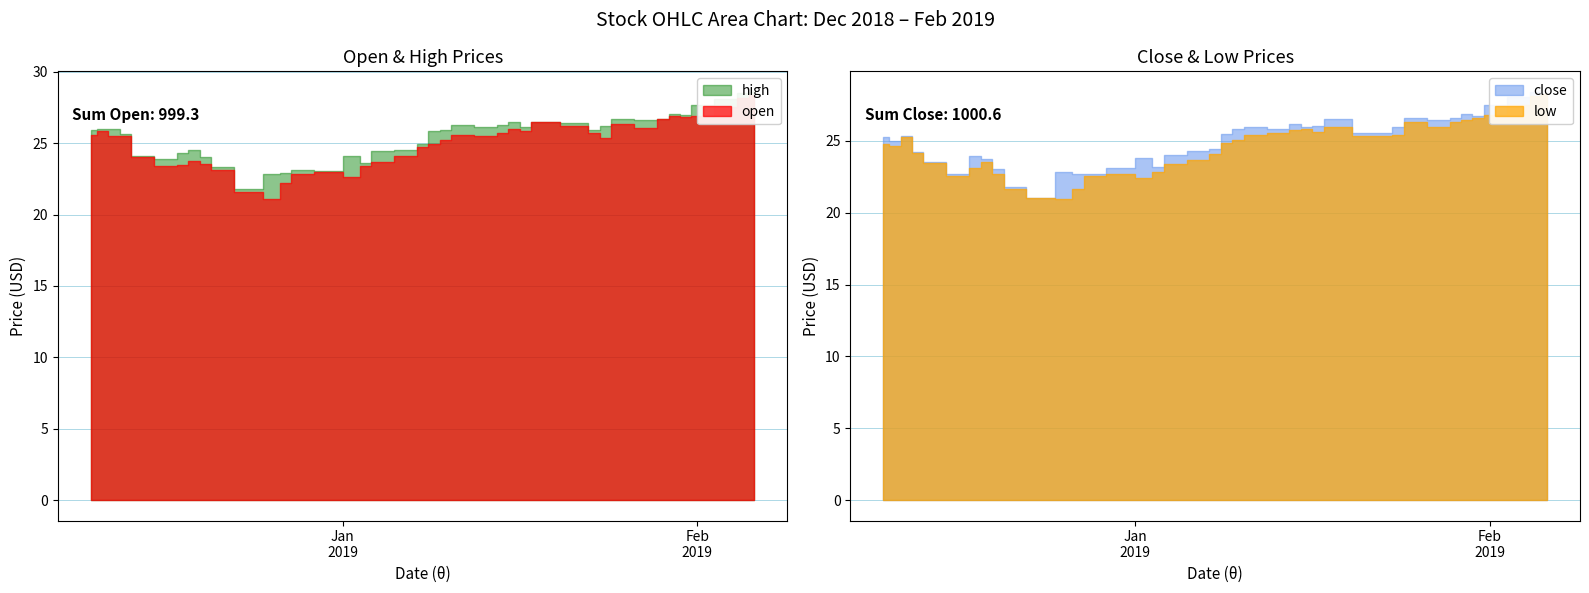

Reading left to right, what are all the values shown in this chart?

open: 25.6	25.8	25.5	25.5	24.0	23.4	23.5	23.7	23.6	23.1	21.6	21.1	22.2	22.8	22.9	22.6	23.4	23.7	24.1	24.8	24.9	25.2	25.6	25.5	25.7	26.0	25.8	26.5	26.2	25.7	25.4	26.4	26.1	26.7	26.9	26.8	26.9	27.5	28.2	28.4
high: 25.9	26.0	26.0	25.7	24.1	23.9	24.3	24.5	24.0	23.3	21.8	22.9	22.9	23.1	23.1	24.1	23.6	24.4	24.5	24.9	25.9	25.9	26.2	26.1	26.2	26.5	26.1	26.5	26.4	25.9	26.2	26.7	26.6	26.7	27.0	27.0	27.6	28.1	28.5	28.6
low: 24.8	24.7	25.3	24.1	23.4	22.6	23.1	23.6	22.7	21.6	21.0	20.9	21.6	22.5	22.7	22.4	22.8	23.4	23.7	24.1	24.8	25.0	25.4	25.5	25.7	25.8	25.6	26.0	25.3	25.3	25.4	26.3	26.0	26.3	26.4	26.6	26.8	27.5	28.1	28.2
close: 25.3	25.0	25.3	24.2	23.5	22.7	23.9	23.8	23.0	21.8	21.0	22.8	22.7	22.7	23.1	23.8	23.1	24.0	24.3	24.4	25.4	25.8	25.9	25.8	26.2	26.0	26.1	26.5	25.6	25.5	25.9	26.6	26.5	26.6	26.8	26.8	27.5	28.0	28.4	28.2